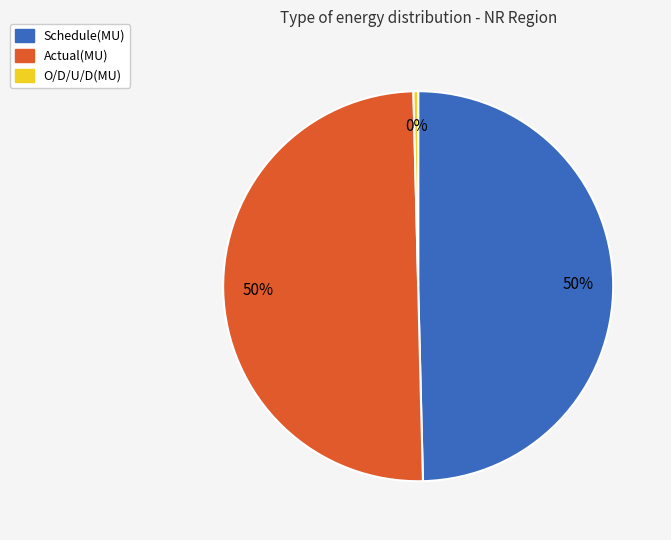

How many segments does this pie chart have?

3